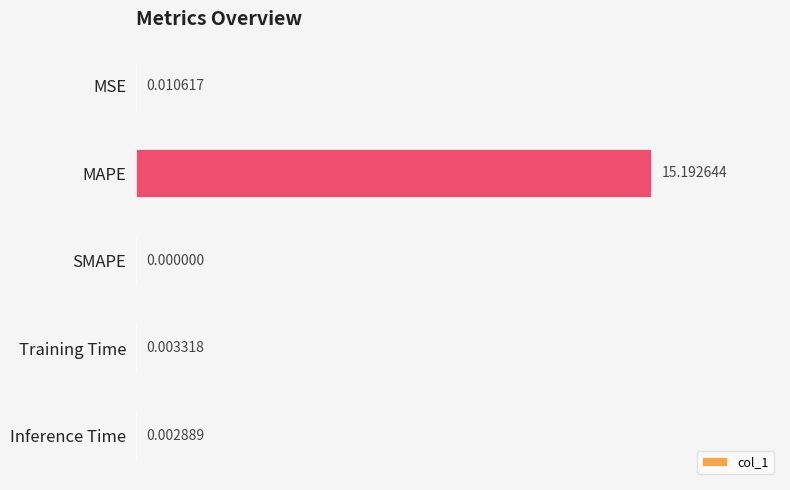

At which category does the chart reach its peak across all series?

MAPE